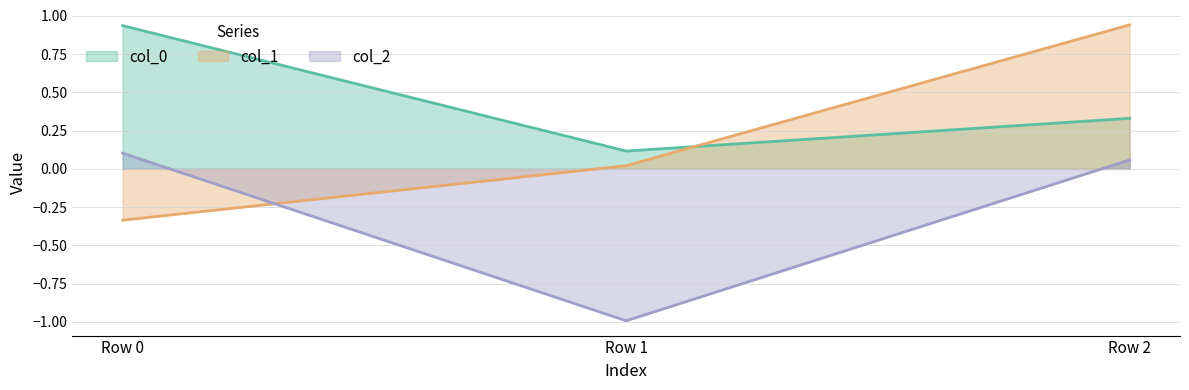

At Row 0, list the series in order from largest to smallest.

col_0, col_2, col_1